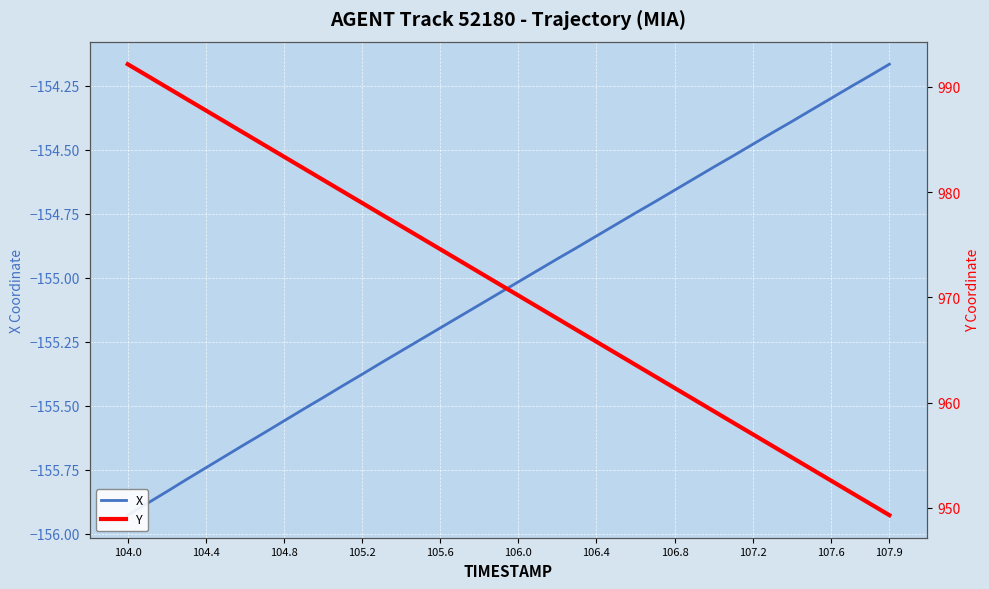

The Y series shows 1584.0 at 107.2. True or false?

False